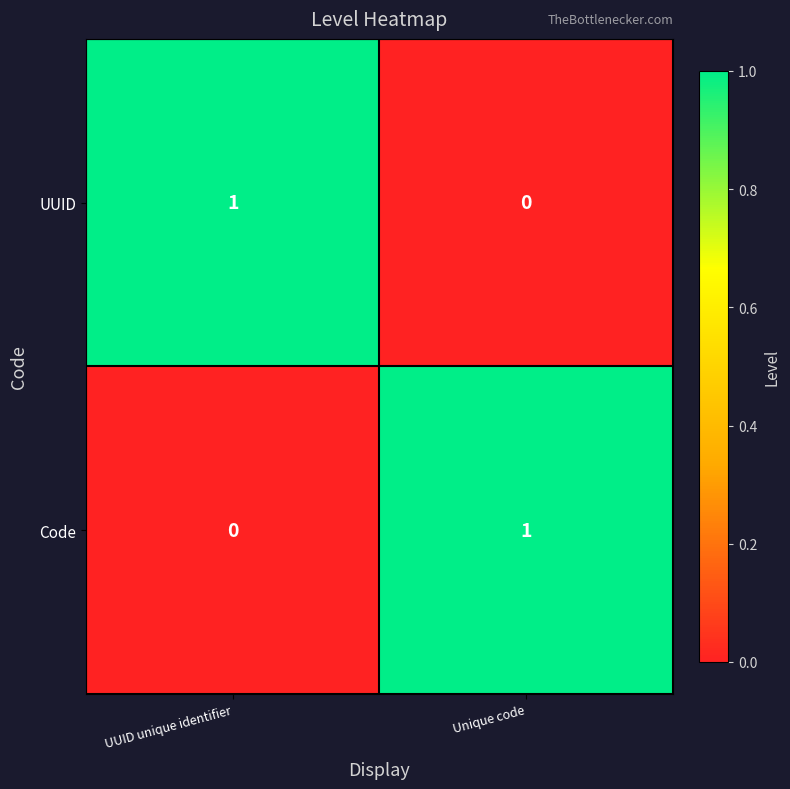

At UUID unique identifier, list the series in order from largest to smallest.

UUID, Code